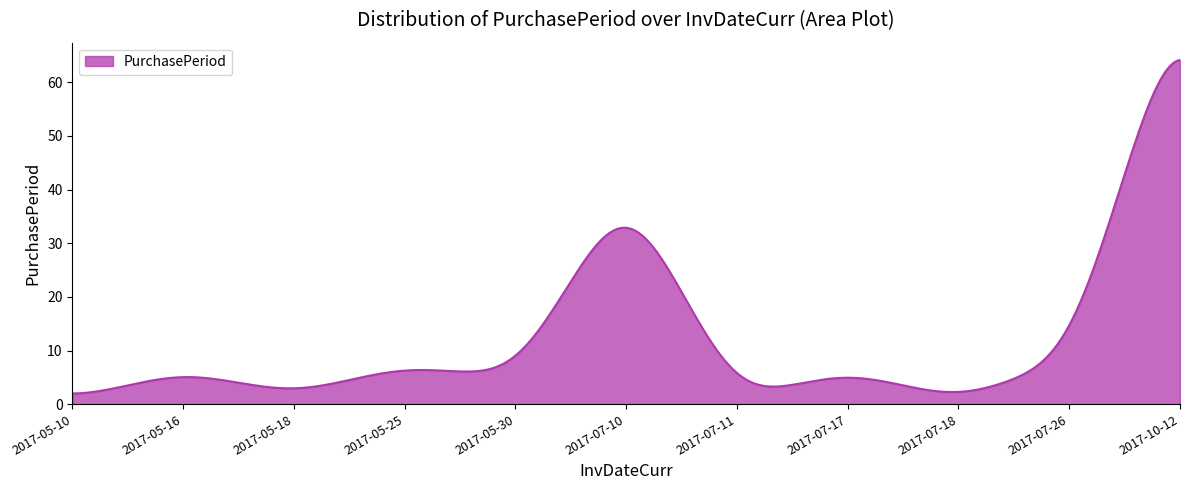

What is the difference between the maximum and minimum values?

62.2